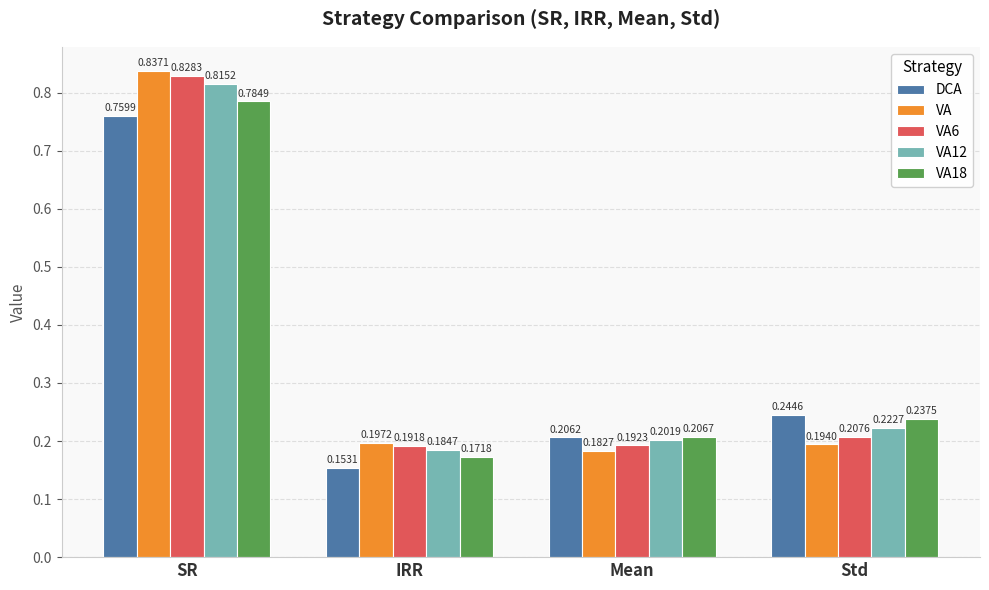

At which label is VA18 closest to 0?

IRR